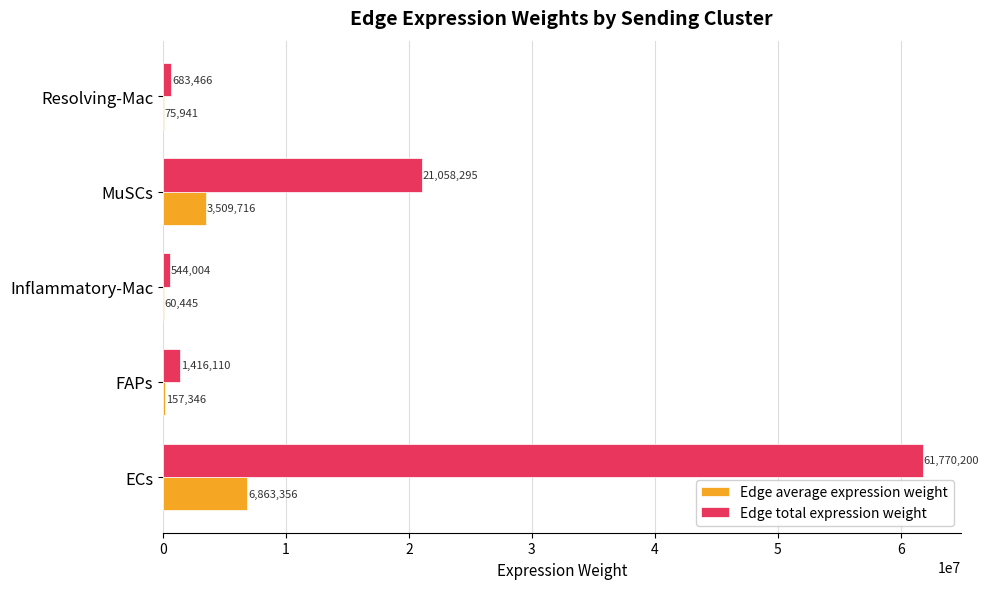

Which series has the largest total across all categories?

Edge total expression weight